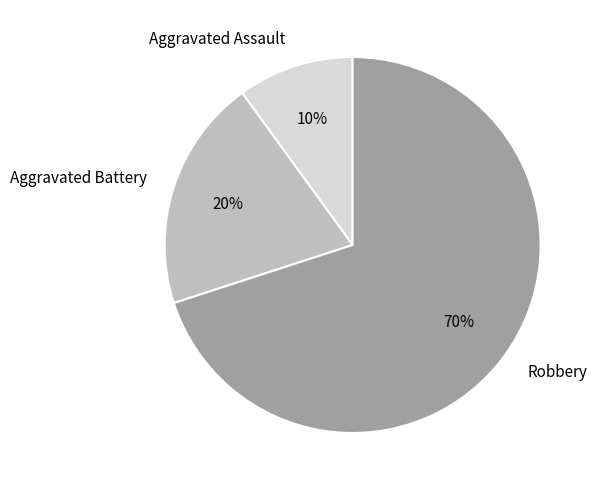

Rank the categories by value from lowest to highest.

Aggravated Assault, Aggravated Battery, Robbery